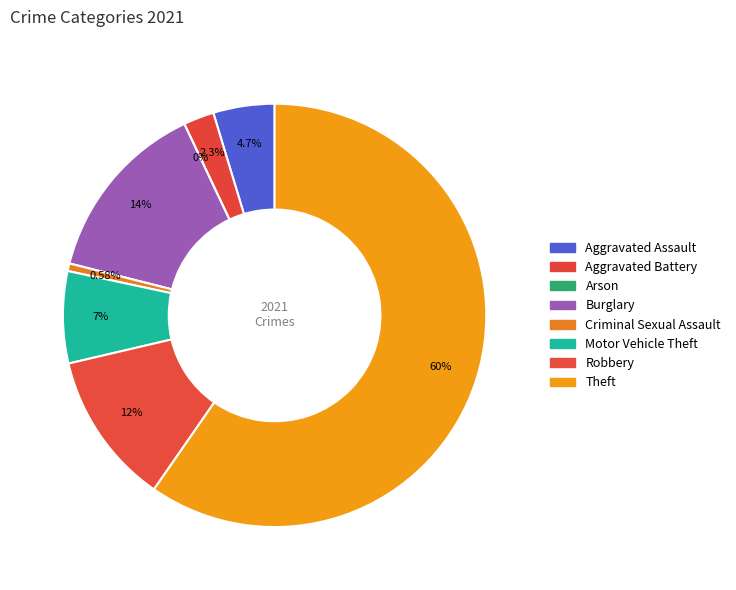

To the nearest percent, what percentage of the pie is Robbery?

12%